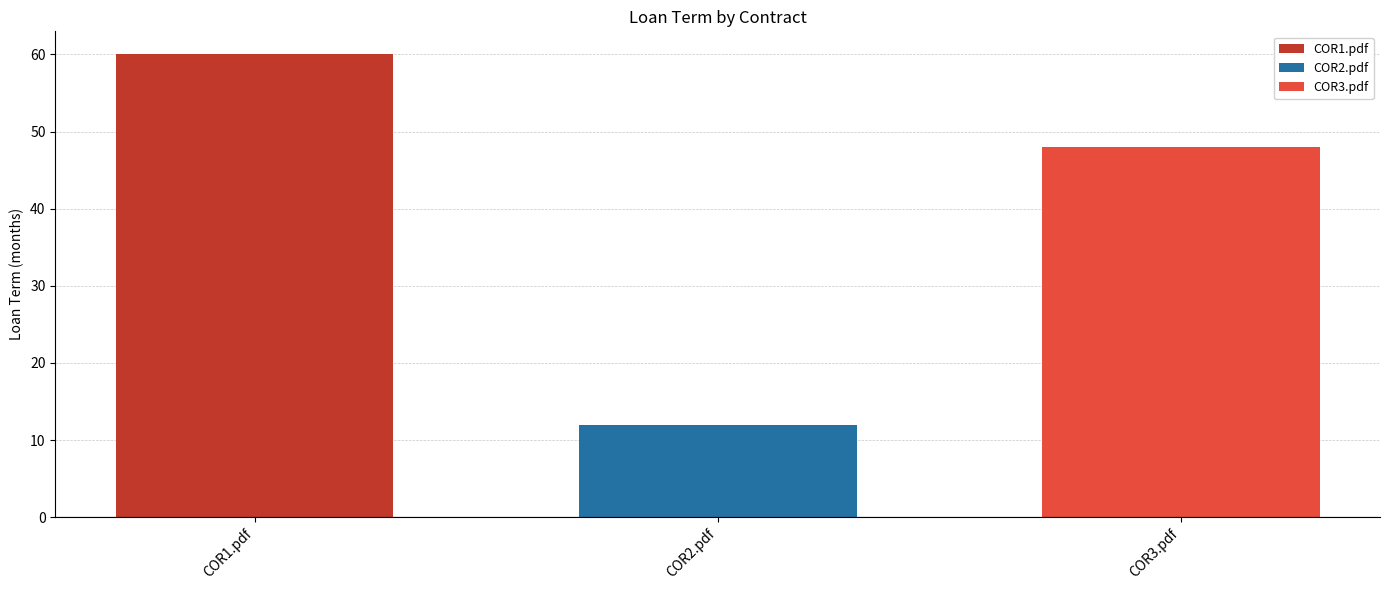

What is the sum of the values at COR1.pdf and COR2.pdf?

72